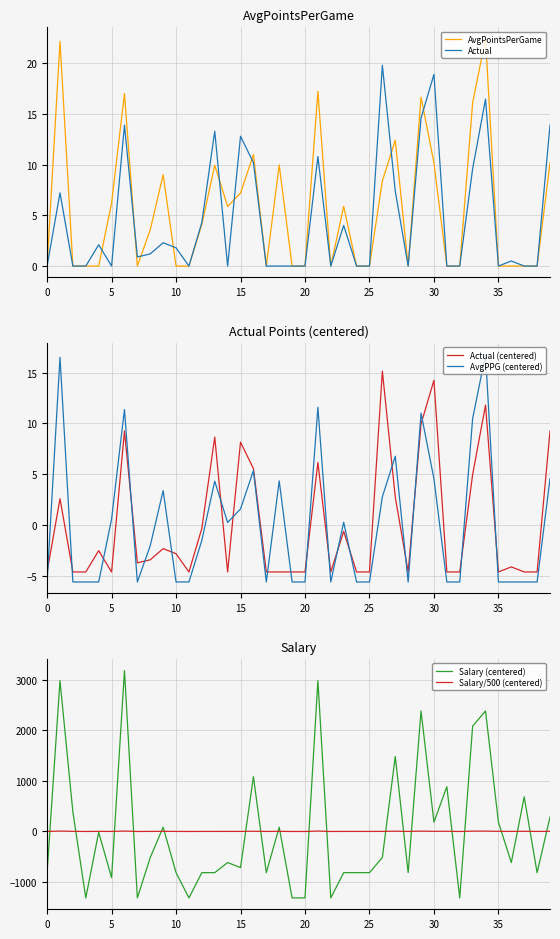

How many values in the AvgPointsPerGame series exceed 3?

20